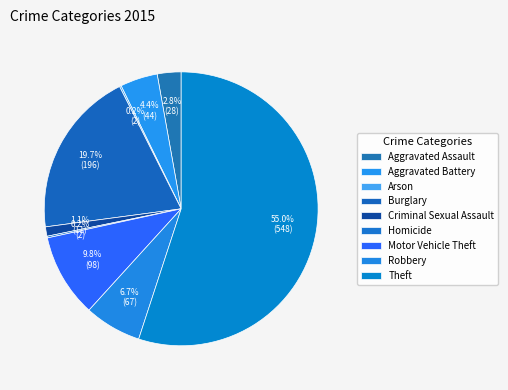

Count the number of slices in the pie.

9